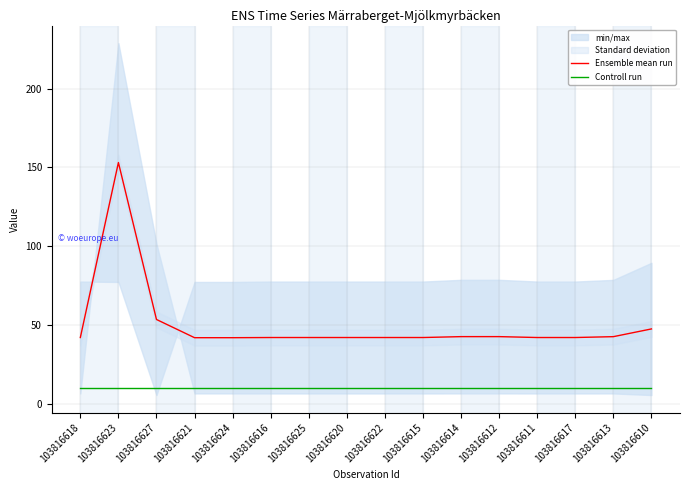

At which category is the sum across all series the highest?

103816623